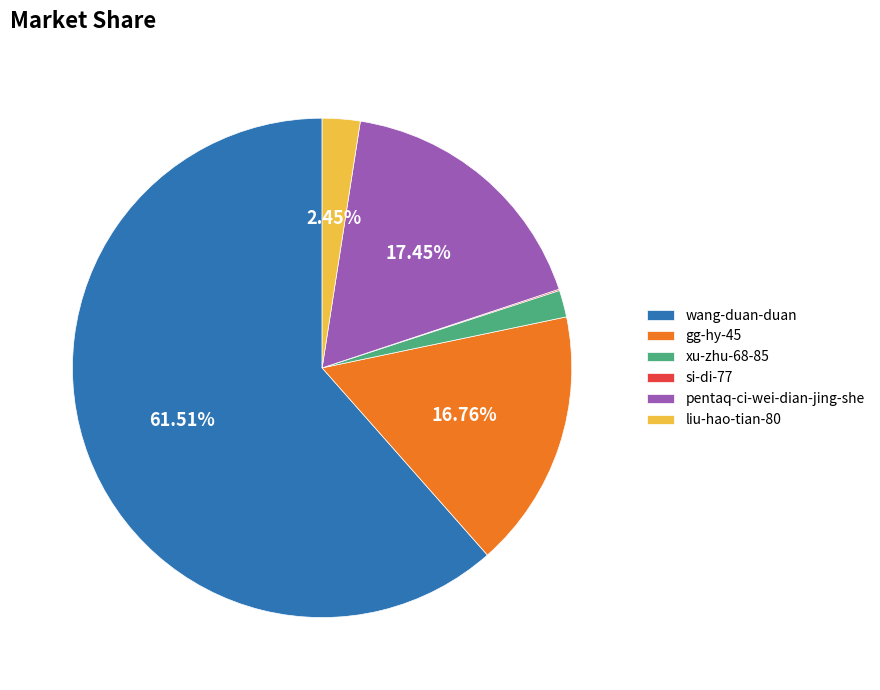

Which has a higher value, liu-hao-tian-80 or xu-zhu-68-85?

liu-hao-tian-80